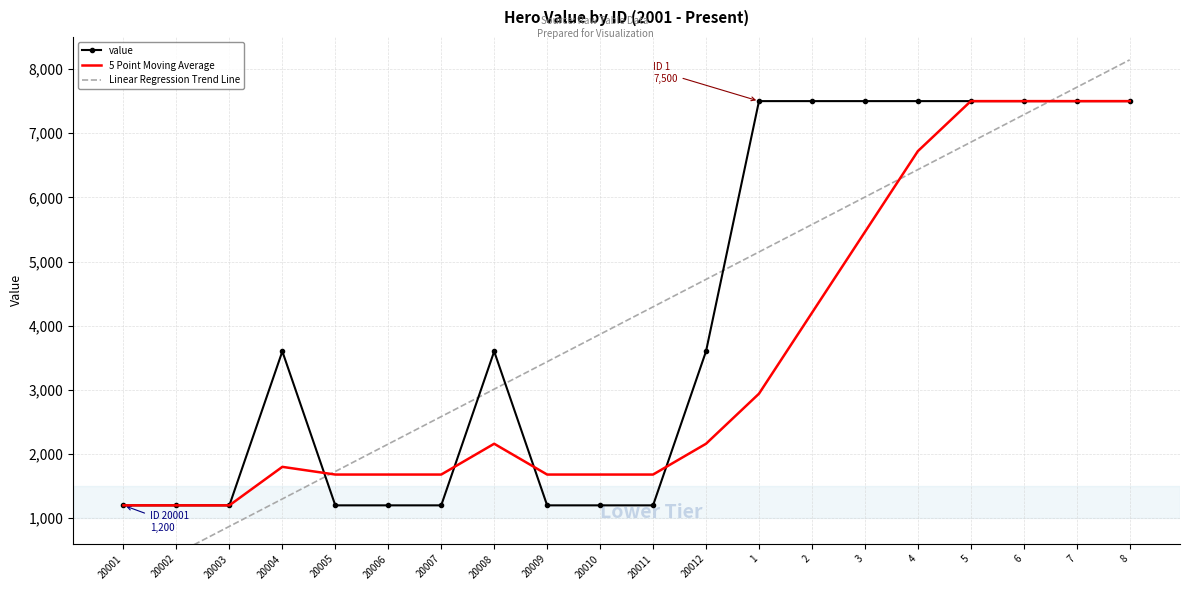

Is the value of value at 20002 greater than the value of Linear Regression Trend Line at 20009?

No